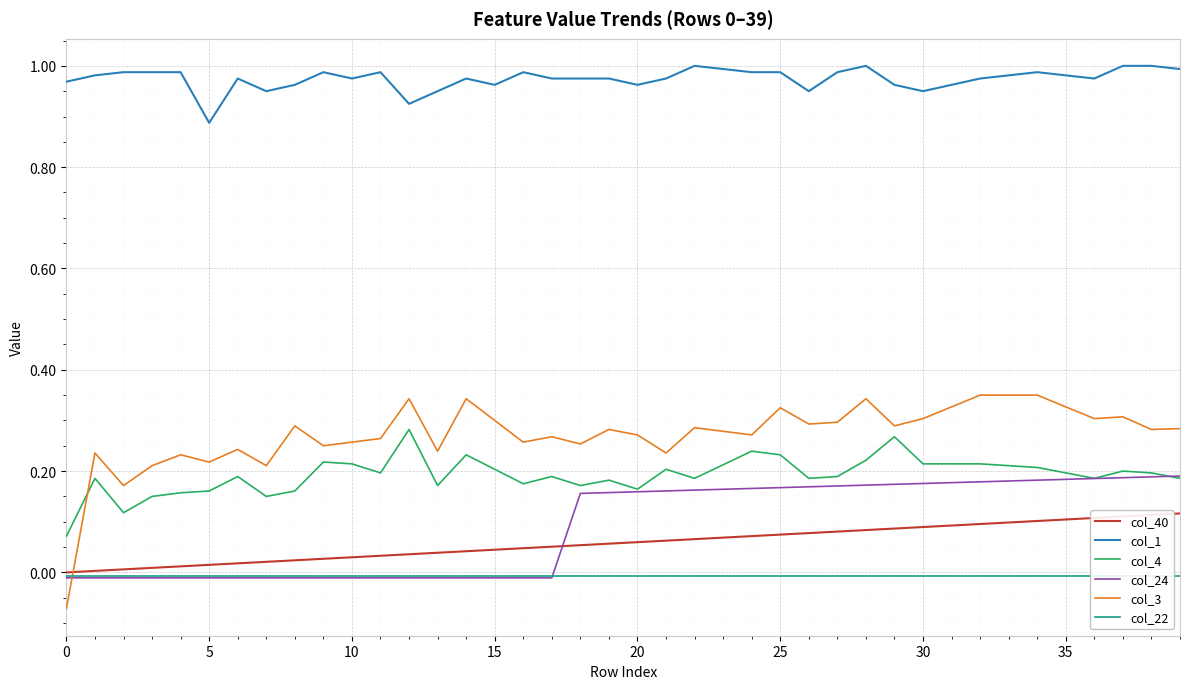

What is the spread (max minus min) of values at 26?

1.0